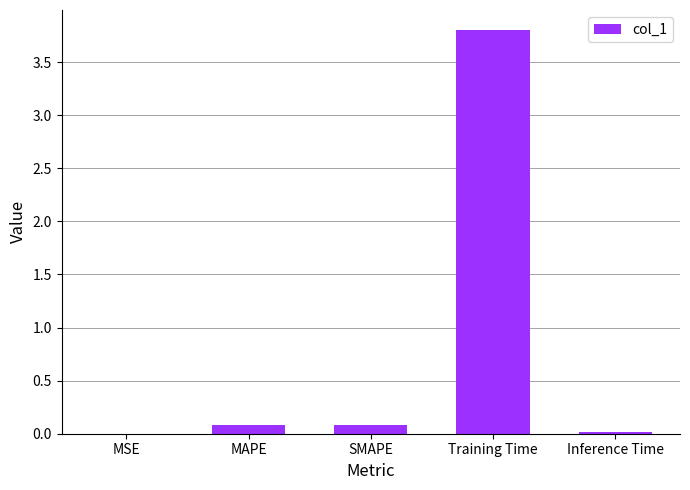

Which category has the highest value across all series?

Training Time